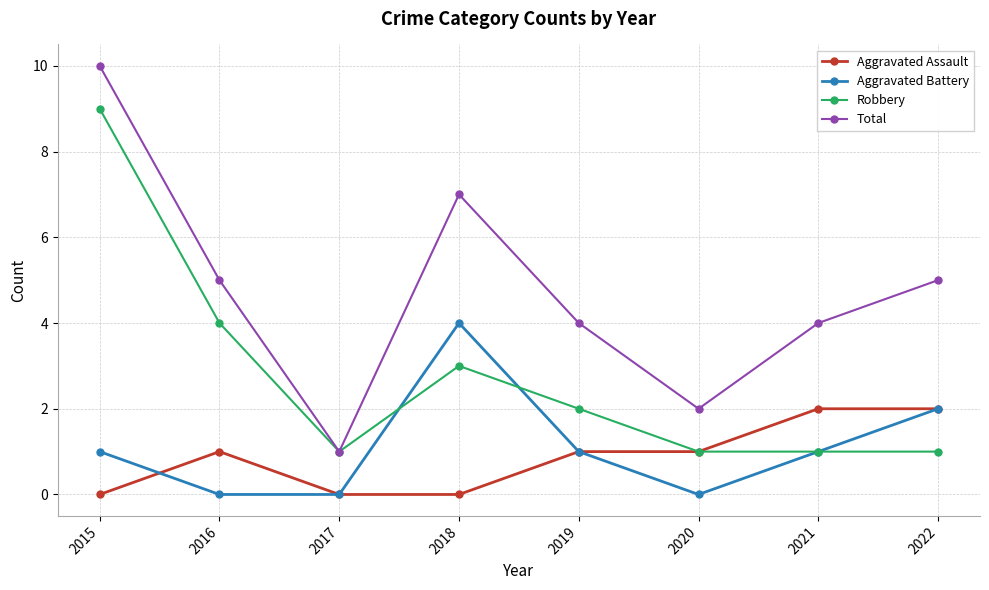

At which label is Robbery closest to 5?

2016